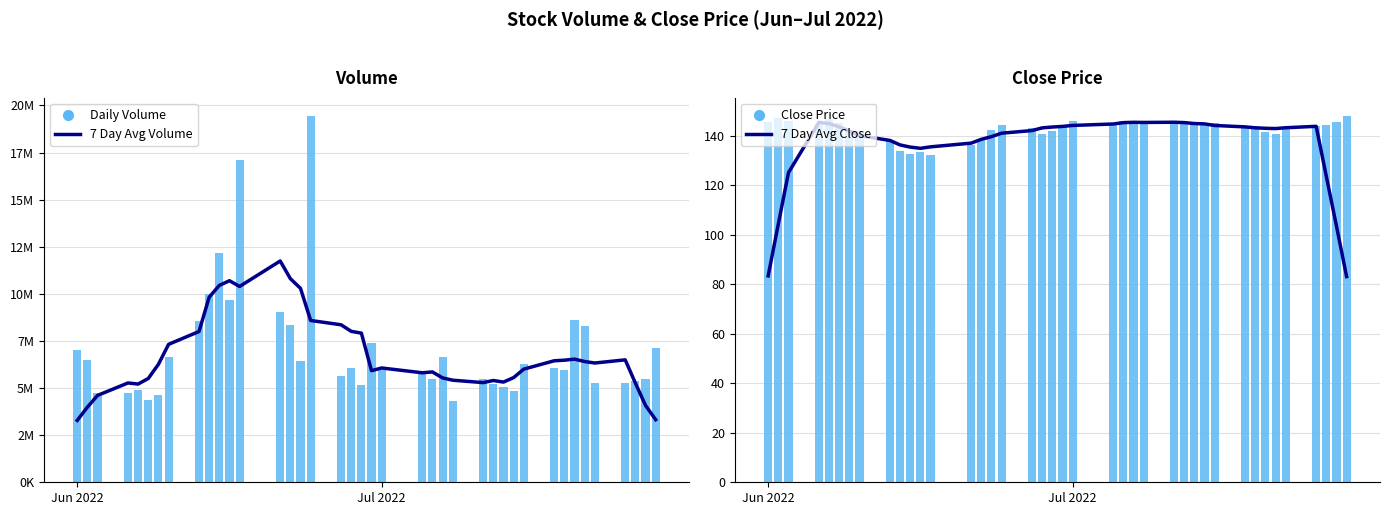

How many values in the Daily Volume series exceed 6047500?

19